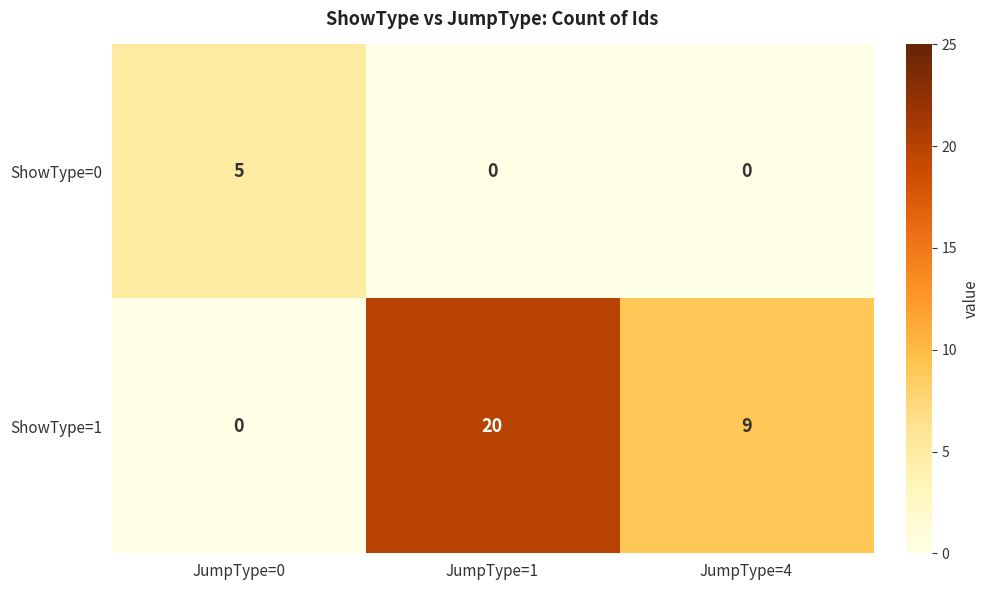

List the series in order of their peak value, highest first.

ShowType=1, ShowType=0